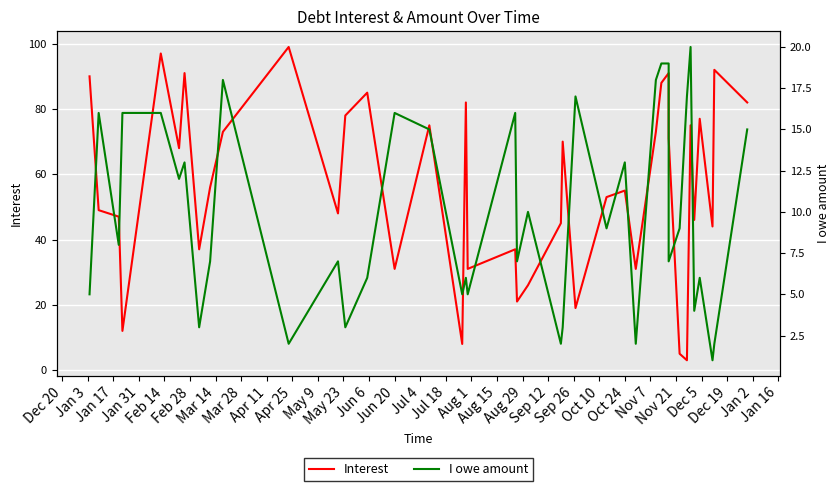

What are all the series names shown in the legend?

Interest, I owe amount